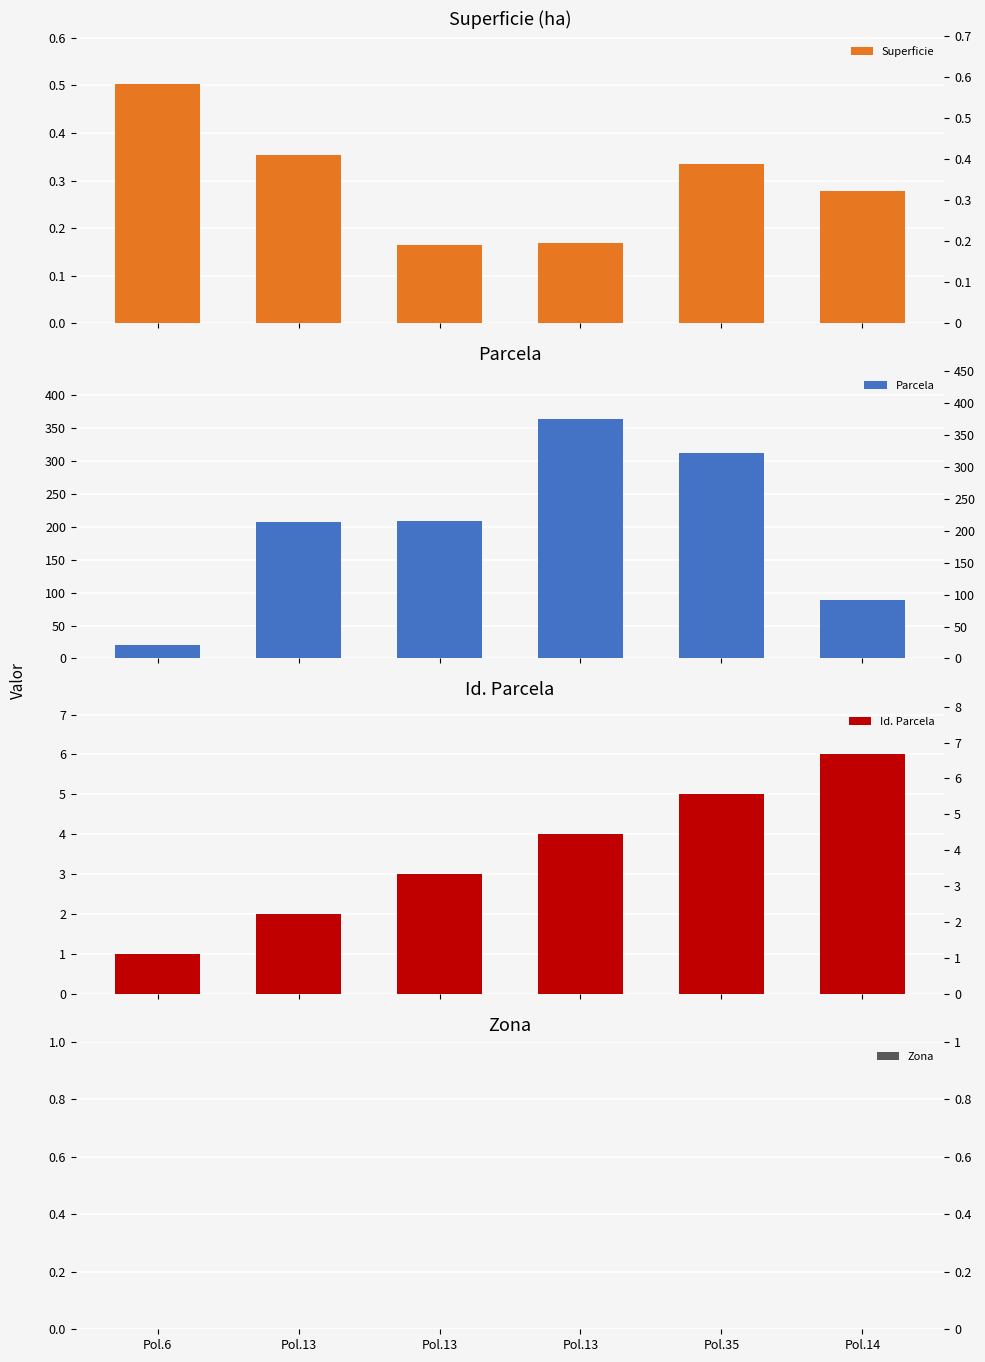

How many Id. Parcela values are between 2 and 5?

4